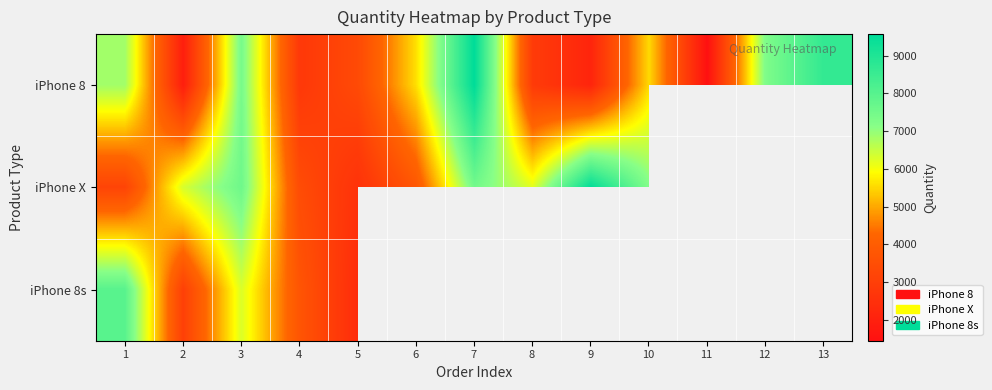

At how many categories does at least one series exceed 2182?

12